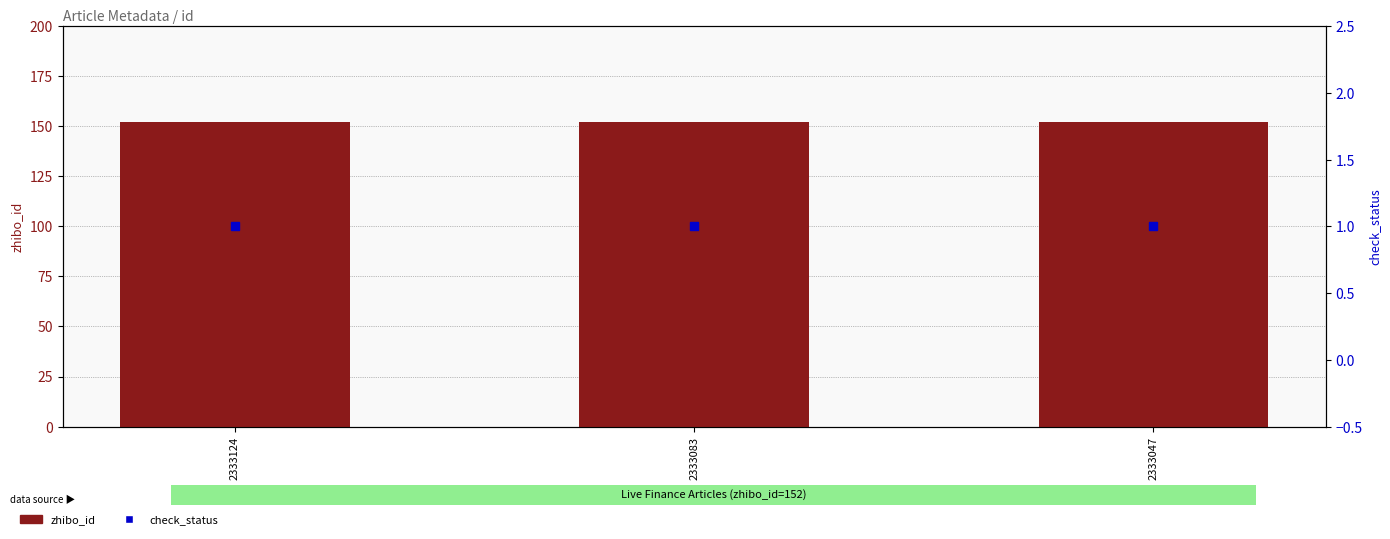

What is the value of the check_status bar at the 3rd from the left?

1